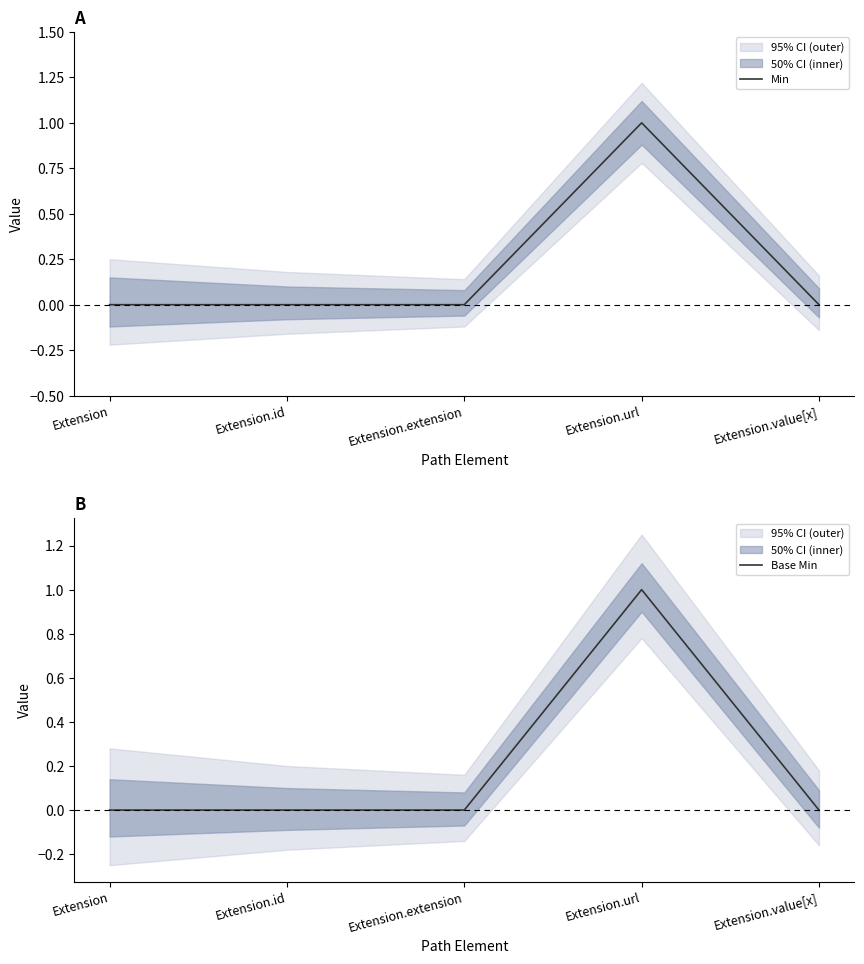

True or false: Min and Base Min cross at least once.

False